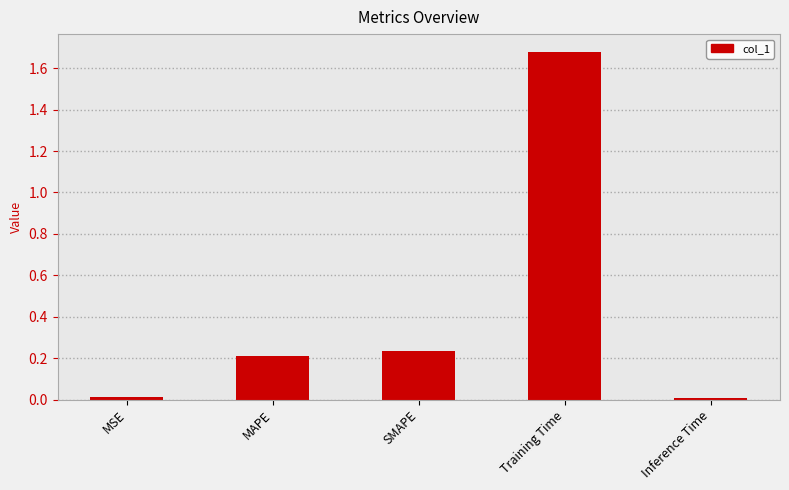

What position from the right is MAPE?

4